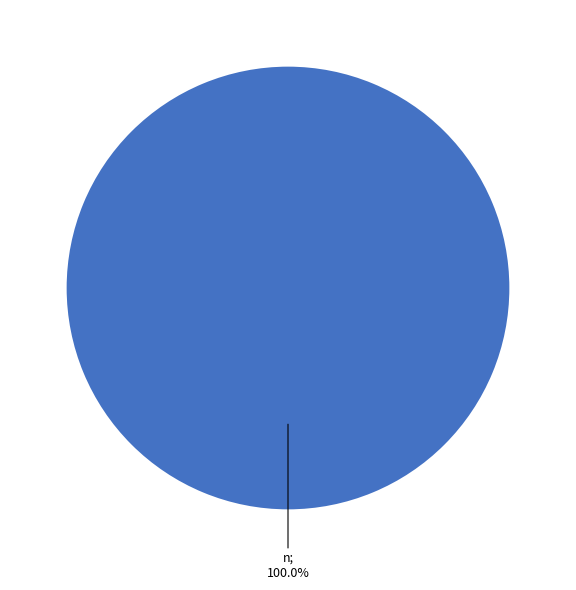

Is there any slice that represents more than half of the pie?

Yes